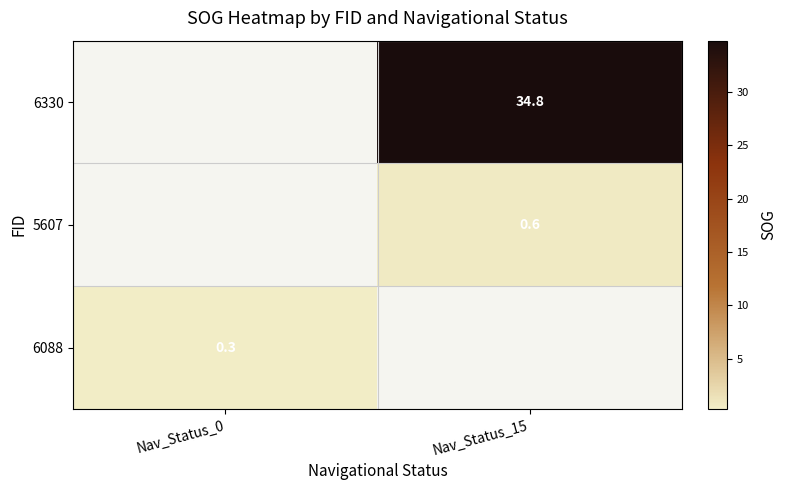

Is it true that 6088 equals 0.4 at Nav_Status_0?

False